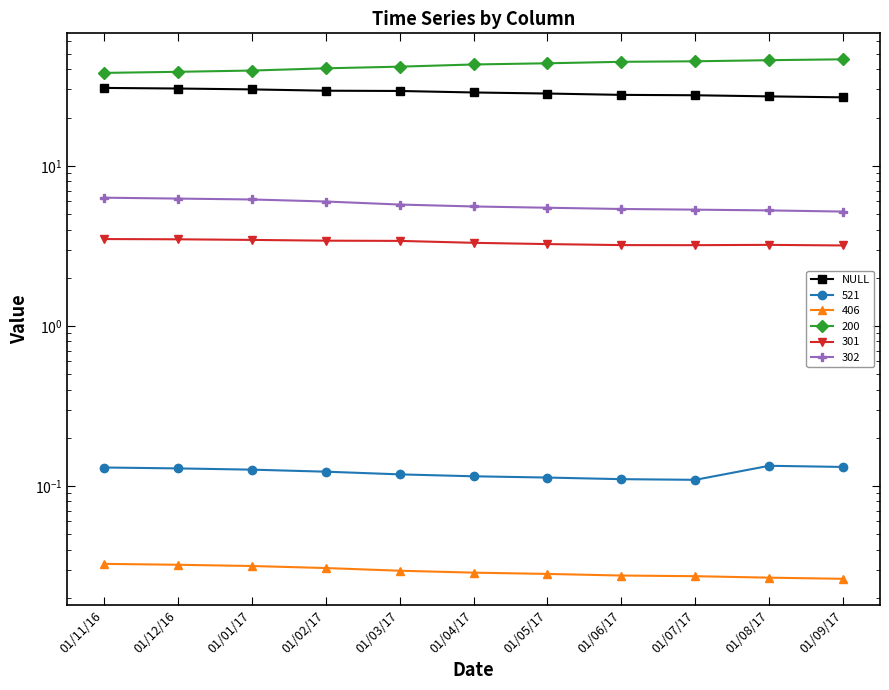

The value at 01/11/16 is 17.3. True or false?

False